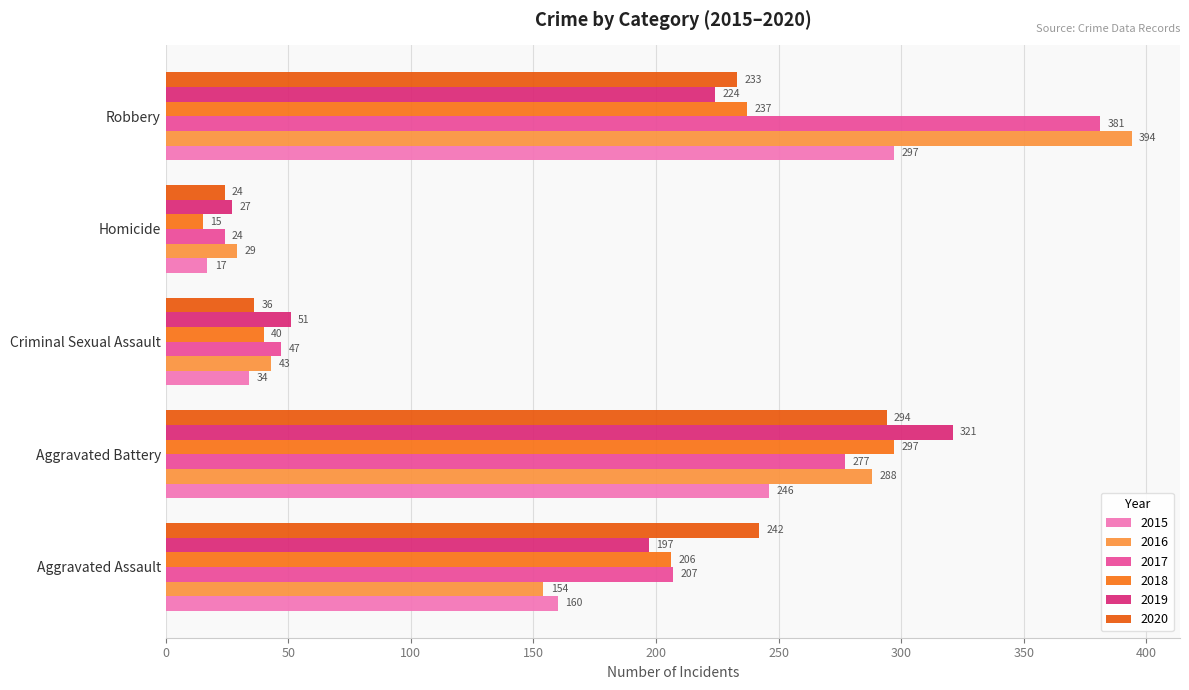

What is the value of the 2017 bar at the 1st from the left?

207